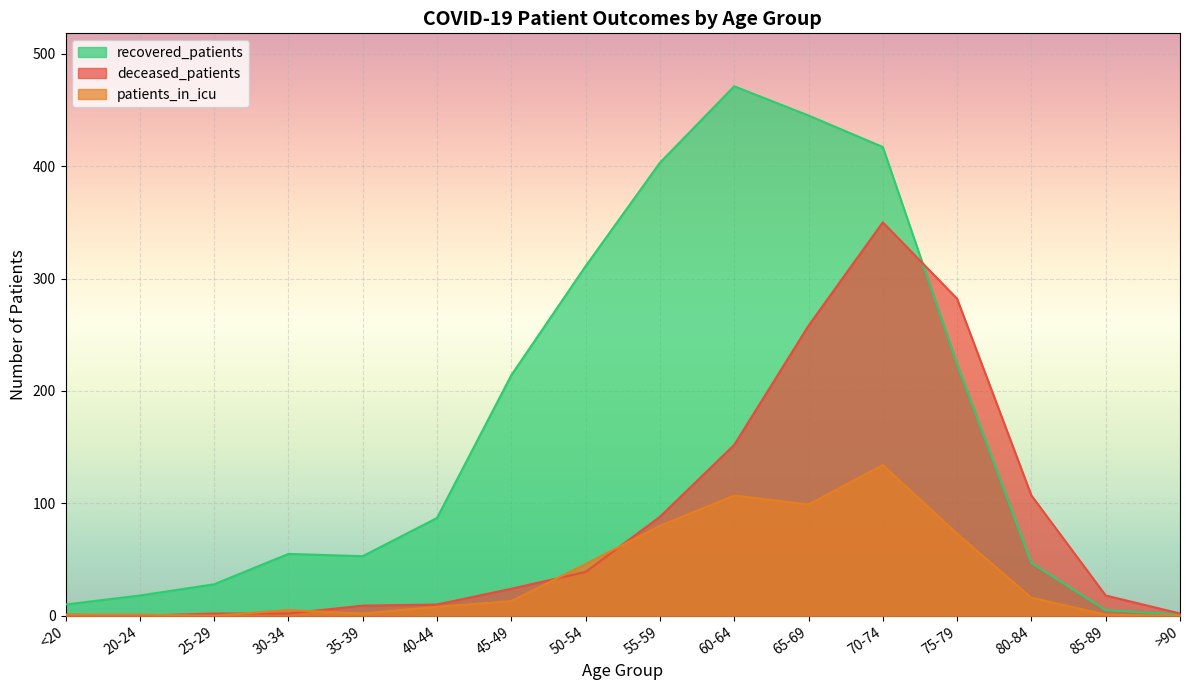

The deceased_patients series shows 531 at 70-74. True or false?

False